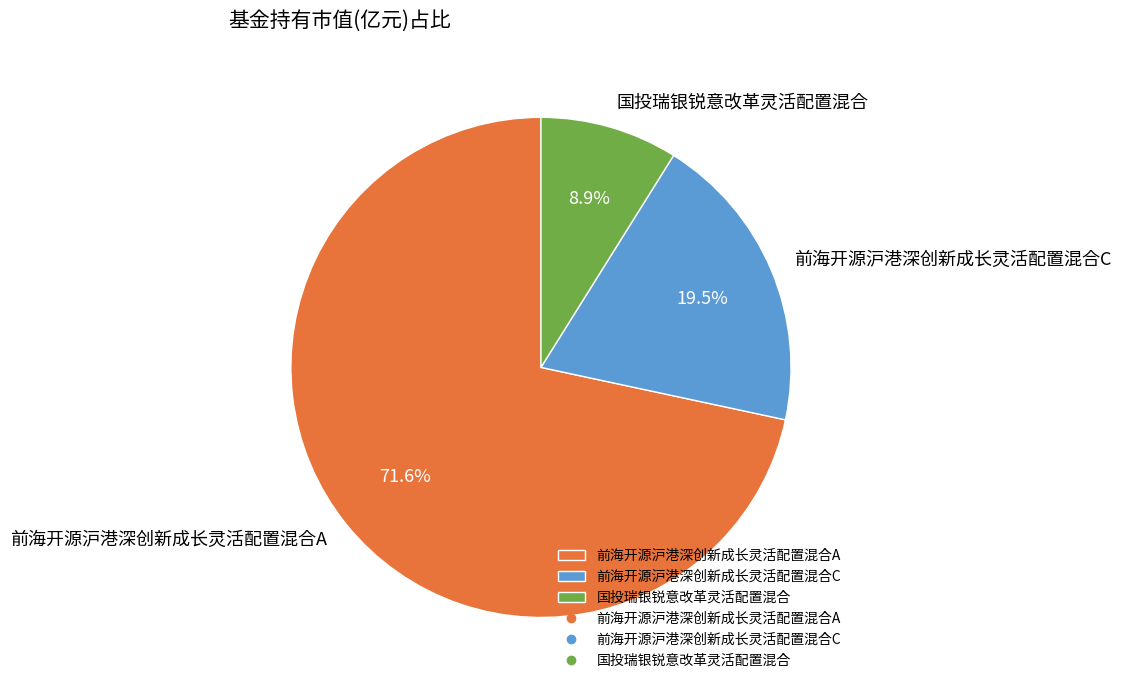

To the nearest percent, what is the difference between the largest and smallest slice percentages?

63%